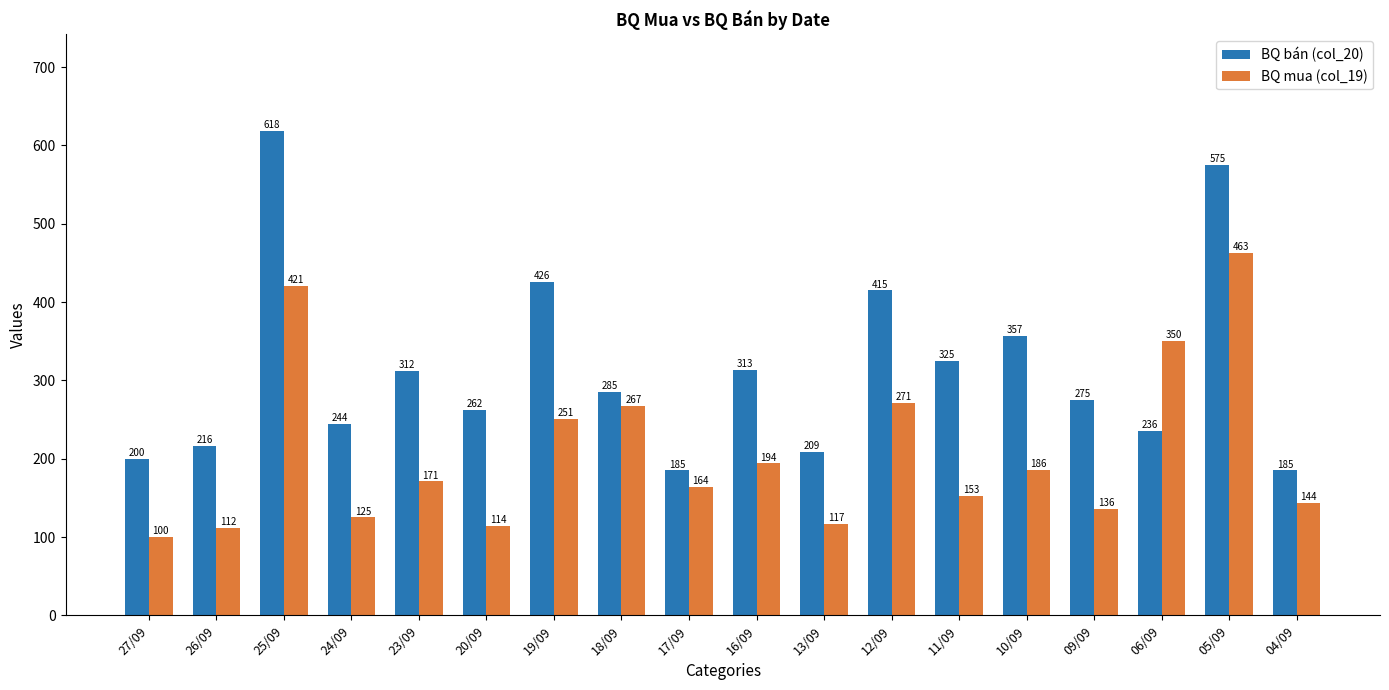

True or false: BQ bán (col_20) has a value of 194 at 12/09.

False